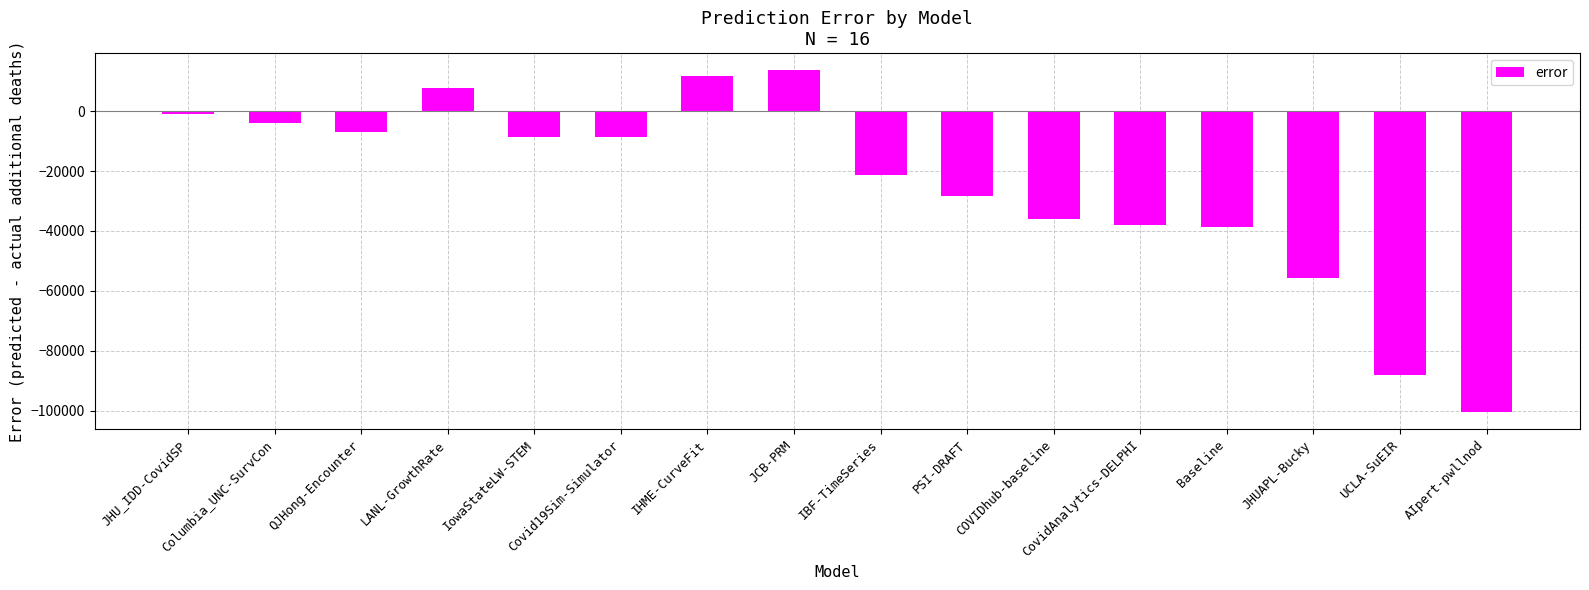

Is it true that the value at IowaStateLW-STEM is -8663.0?

True